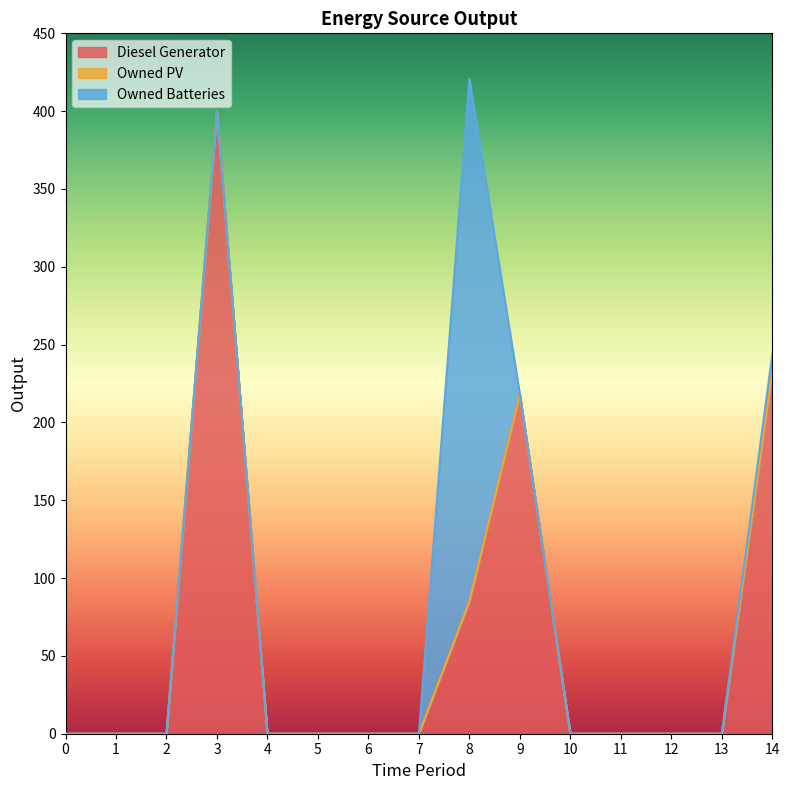

At how many categories does at least one series exceed 310?

2